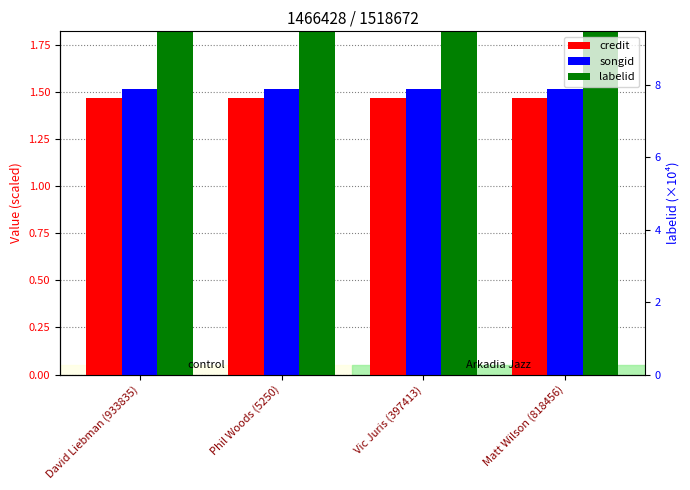

At which category does the chart reach its peak across all series?

David Liebman (933835)